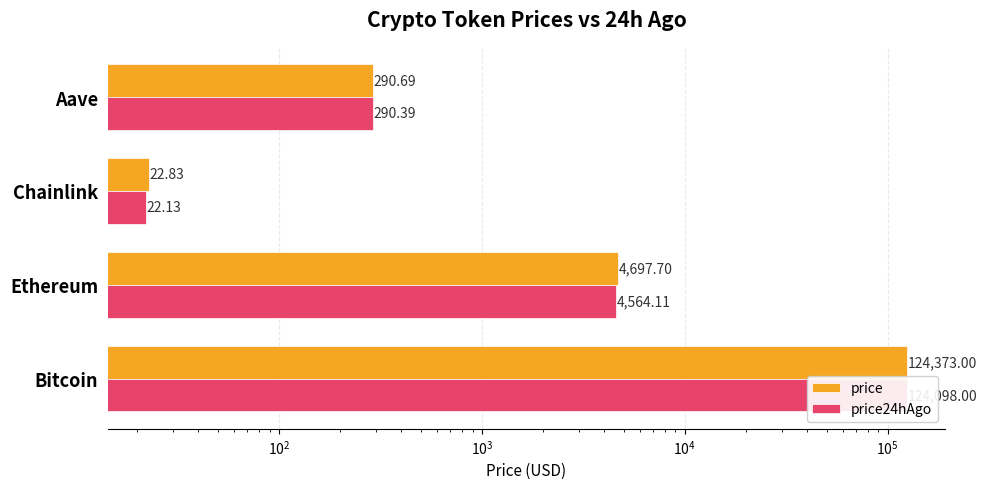

Between Bitcoin and Aave, which series saw the biggest shift?

price